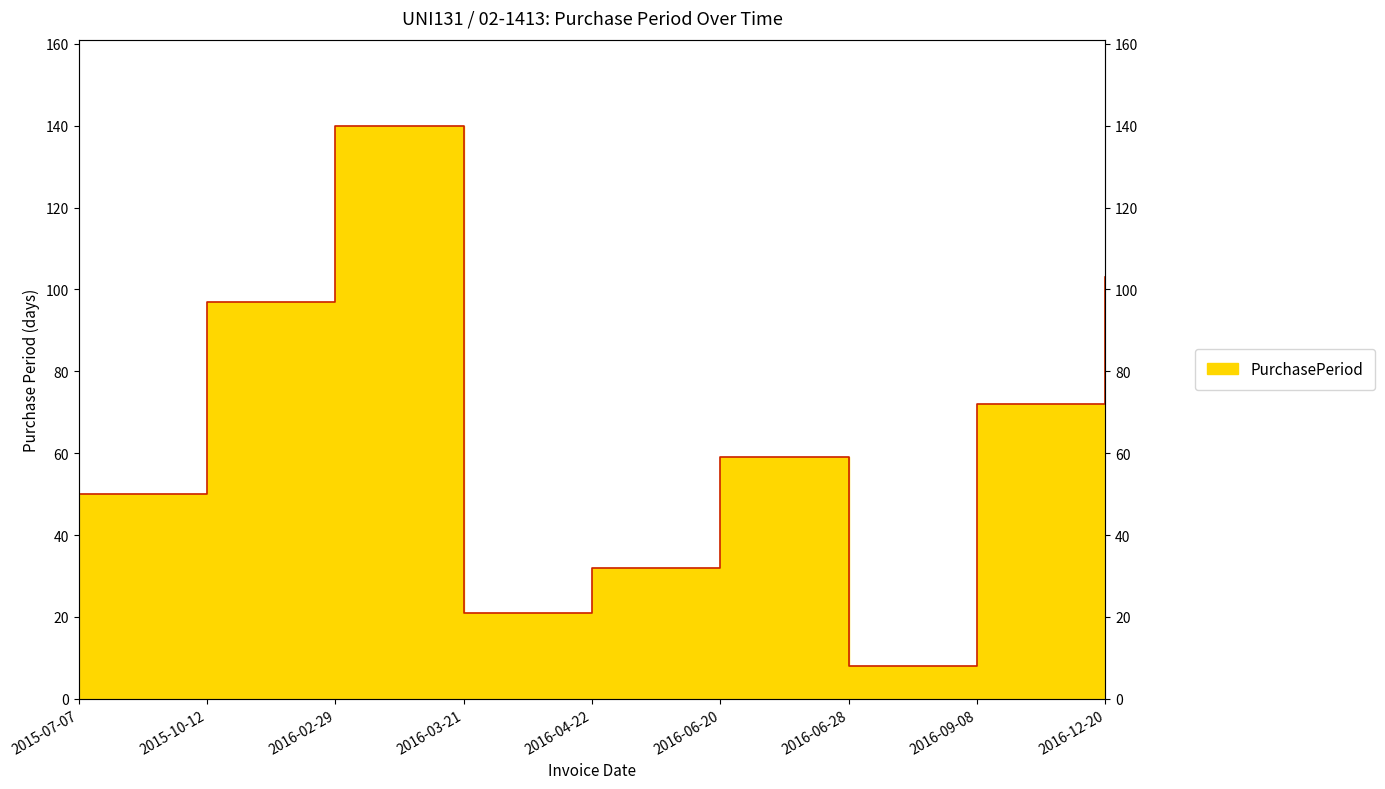

What is the maximum value shown in the chart?

140